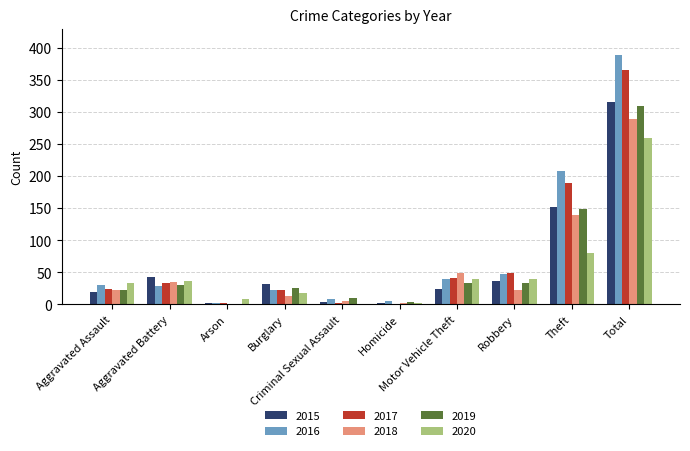

What is the greatest value displayed?

389